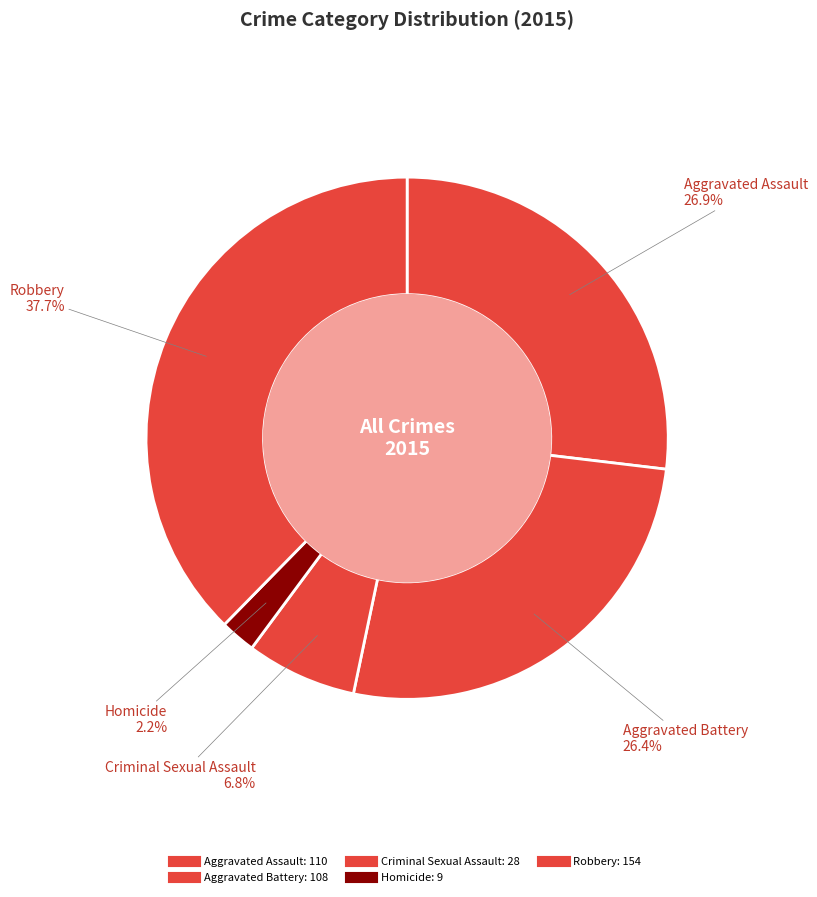

To the nearest percent, what portion does Homicide represent?

2%